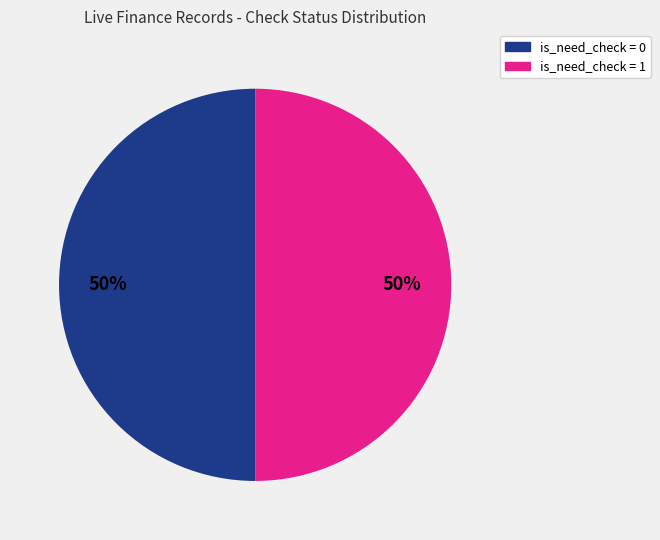

True or false: is_need_check = 0 accounts for 56% of the total.

False